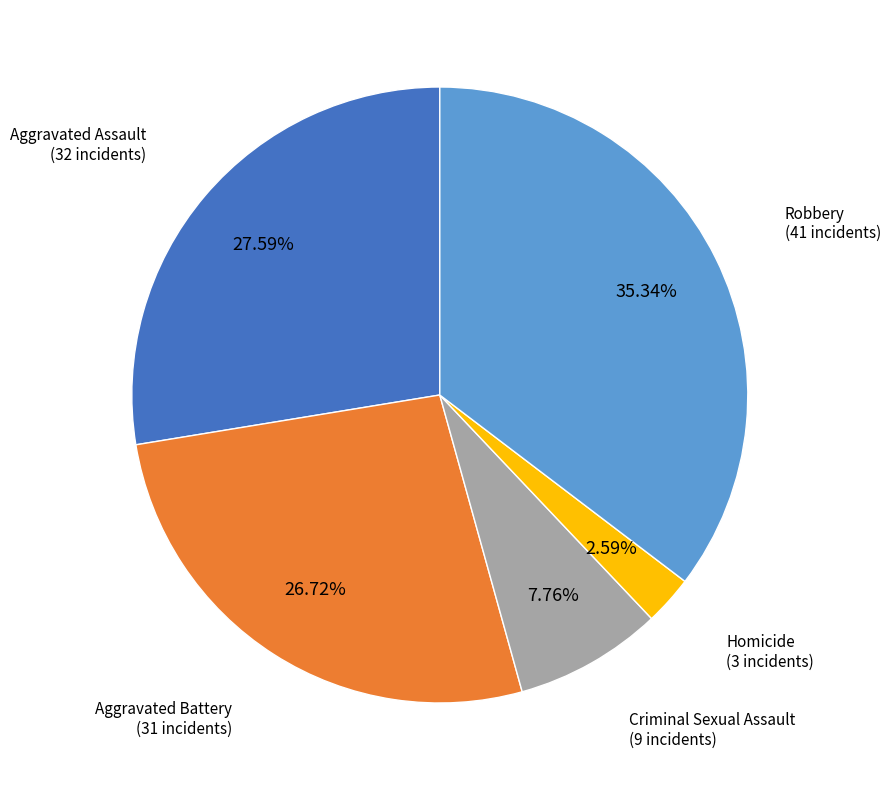

Which category has the biggest portion of the pie?

Robbery